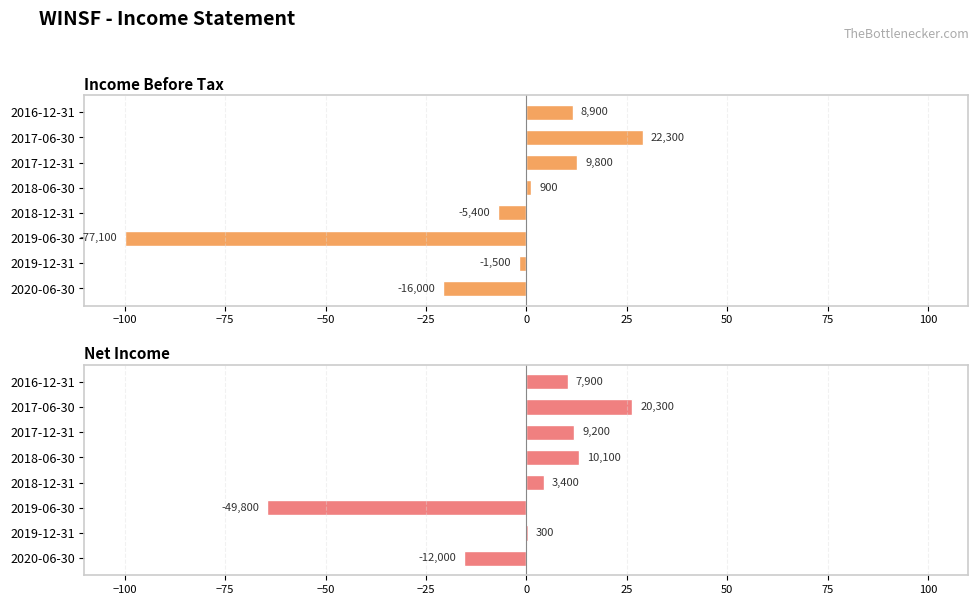

What are all the series names shown in the legend?

Income Before Tax, Net Income